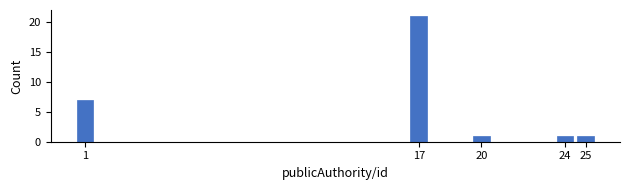

Reading left to right, transcribe all the data shown in this chart.

1=7	17=21	20=1	24=1	25=1